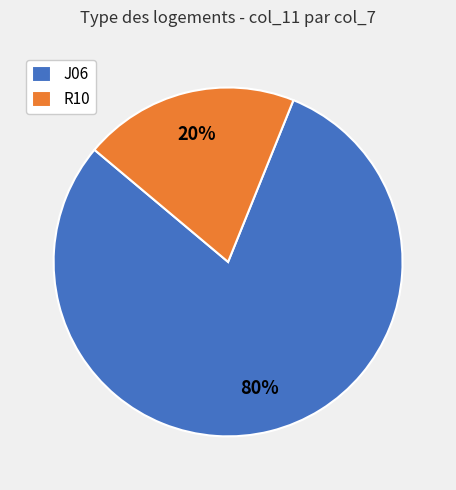

Rank the categories by value from lowest to highest.

R10, J06